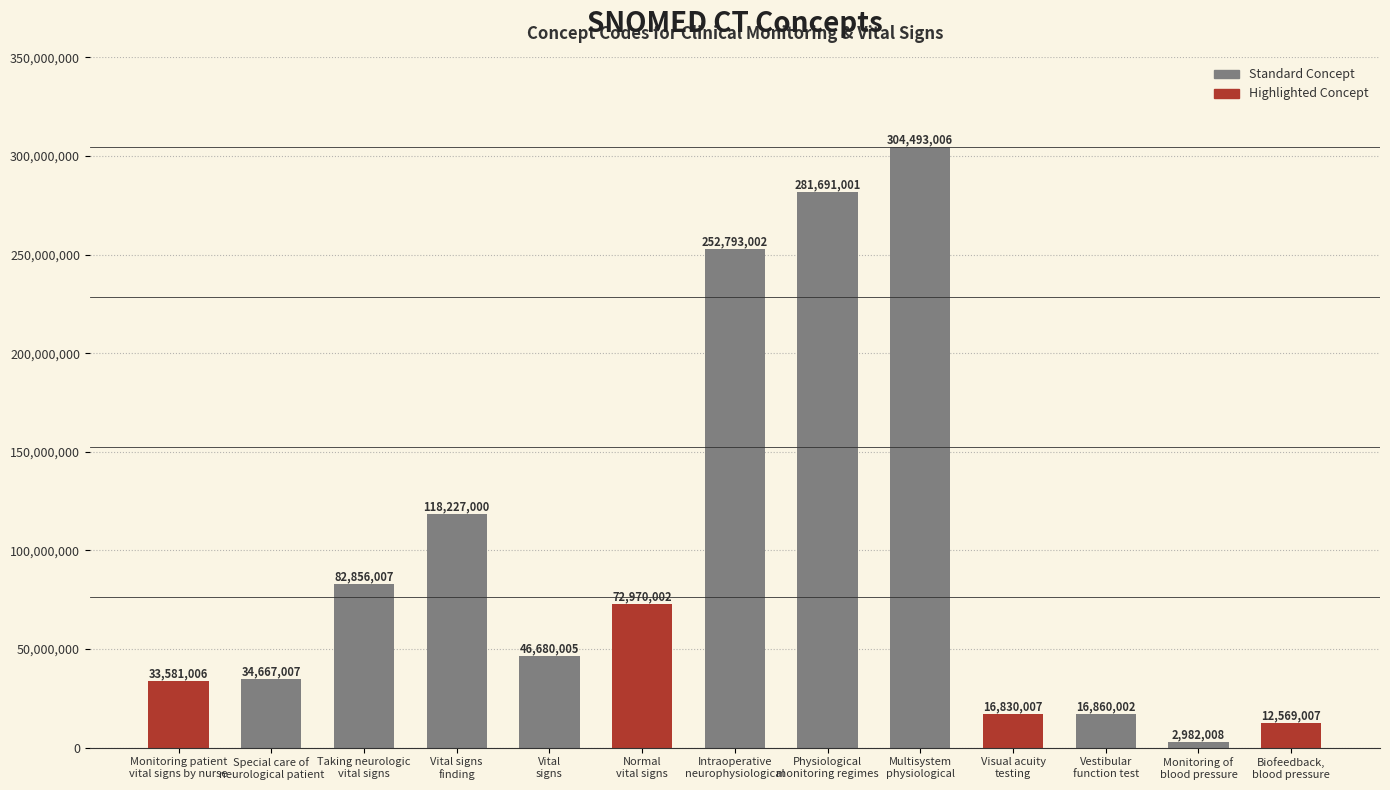

What is the sum of the values at Taking neurologic
vital signs and Multisystem
physiological?

387349013